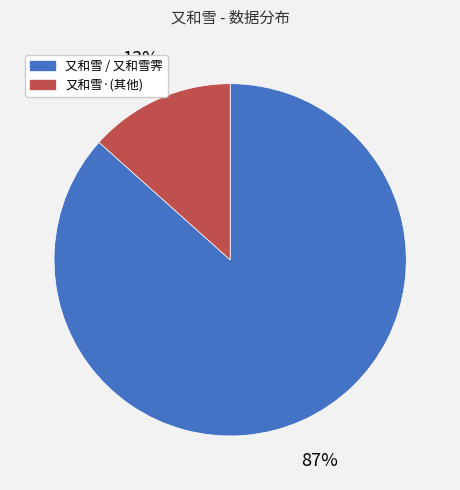

Which category has the biggest portion of the pie?

又和雪 / 又和雪霁